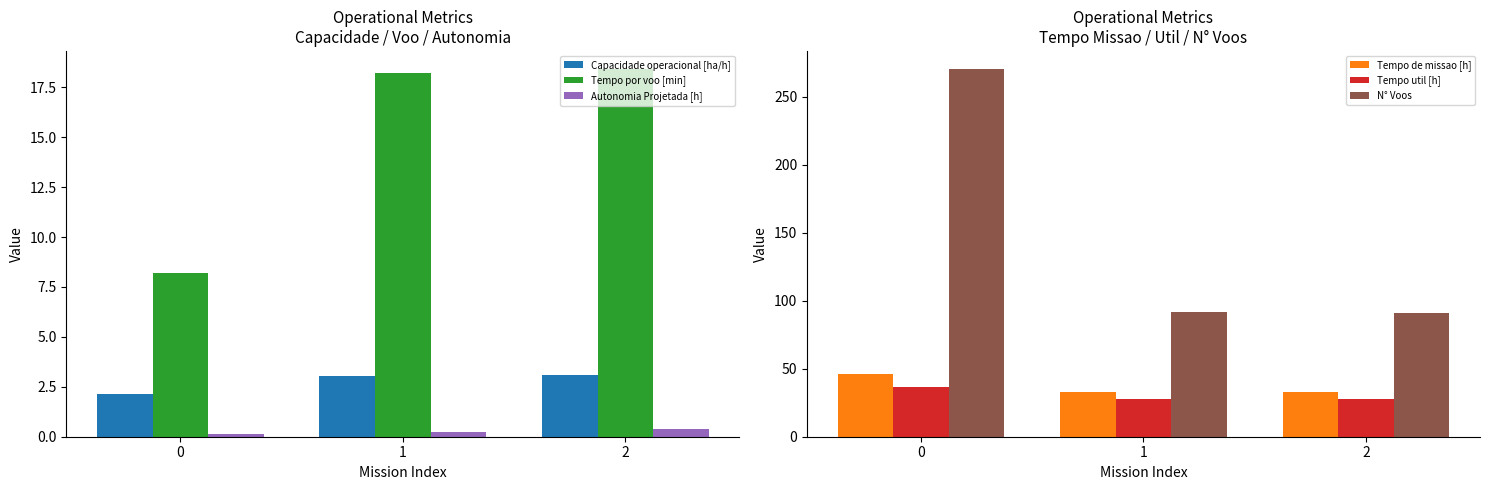

What is the minimum value for Capacidade operacional [ha/h]?

2.2